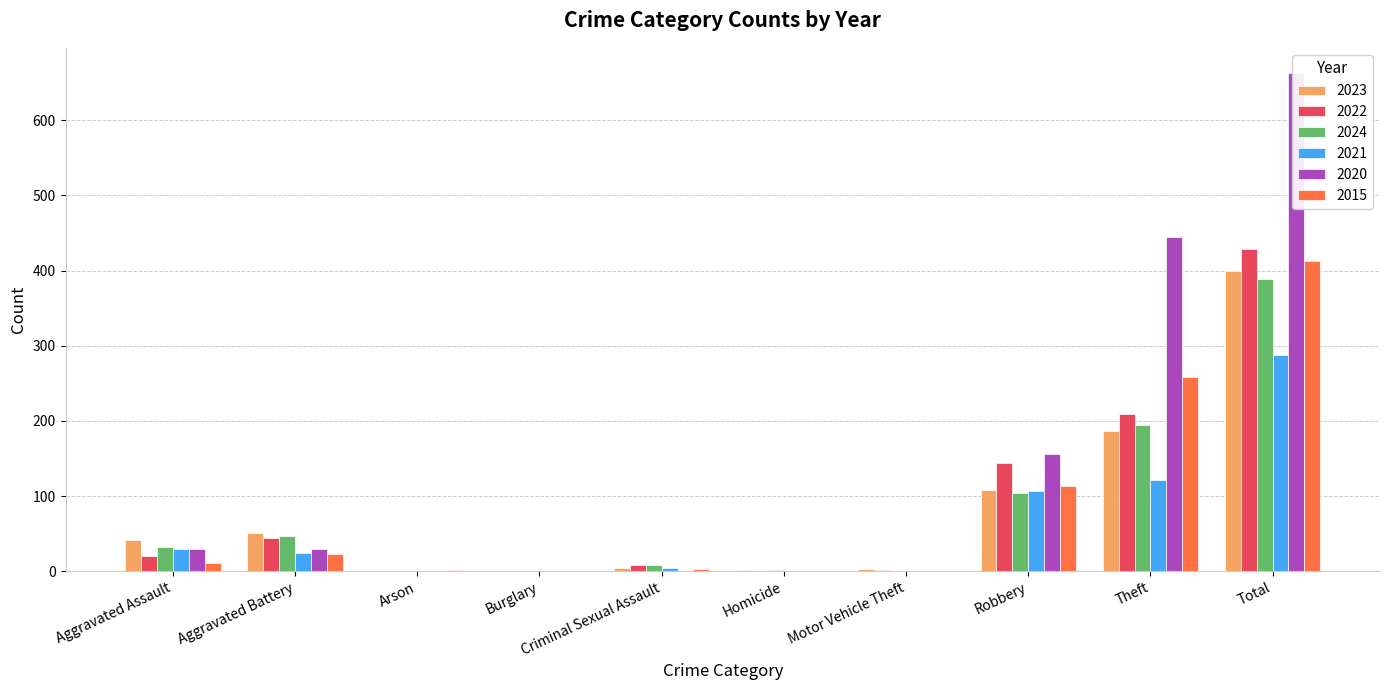

What position from the left is Criminal Sexual Assault?

5